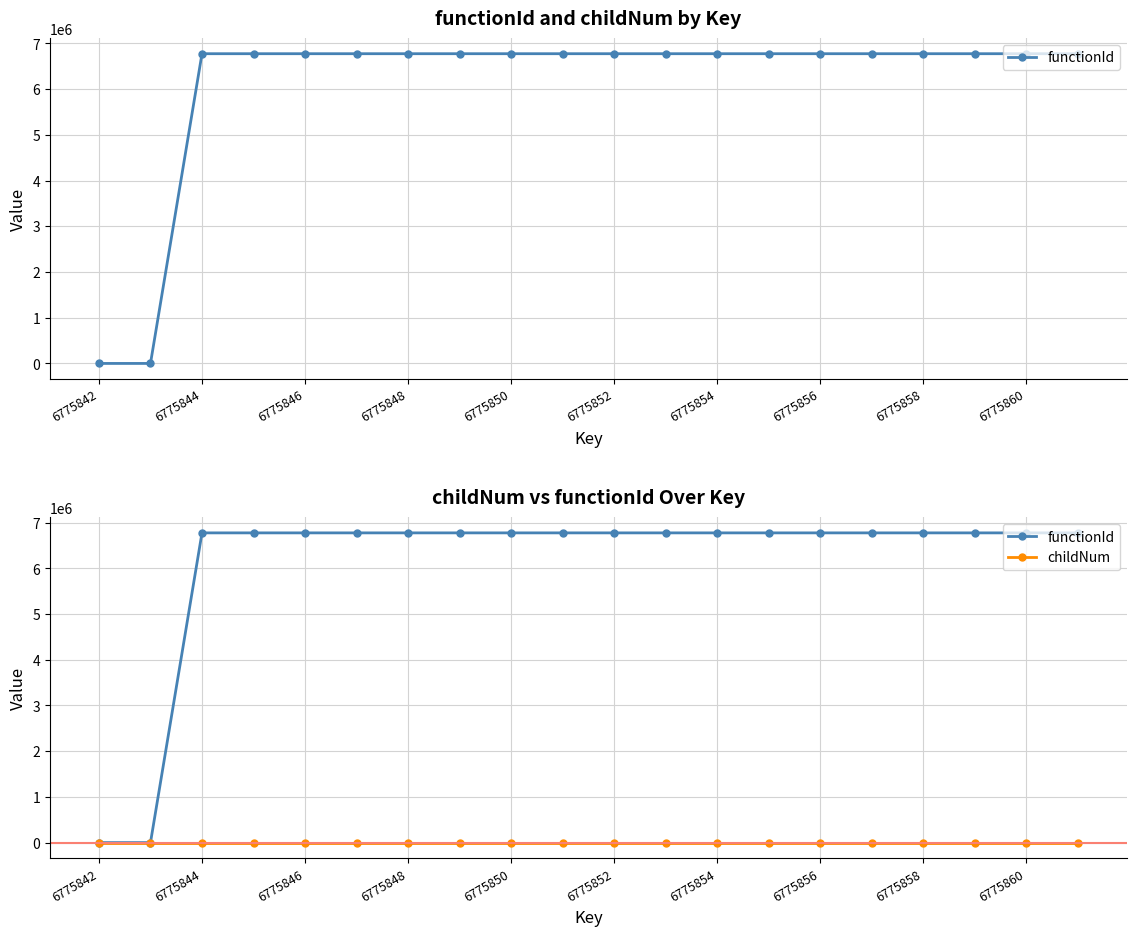

Reading left to right, transcribe all the data shown in this chart.

functionId: 0	0	6775843	6775843	6775843	6775843	6775843	6775843	6775843	6775843	6775843	6775843	6775843	6775843	6775843	6775843	6775843	6775843	6775843	6775843
childNum: 0	0	0	0	0	1	0	0	1	0	0	1	0	0	0	1	0	0	1	0